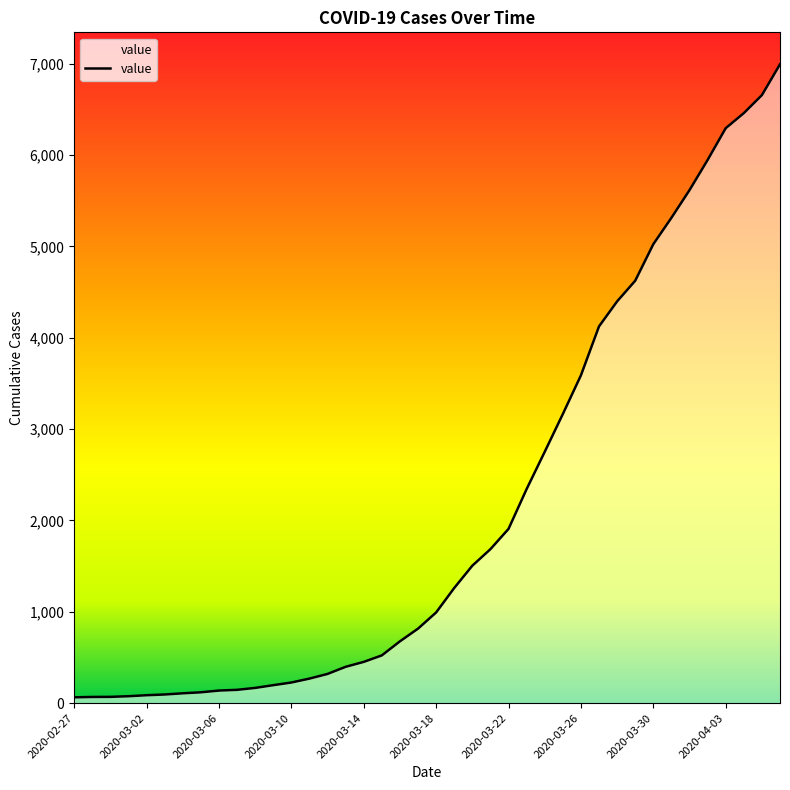

What is the difference between the maximum and minimum values?

6931